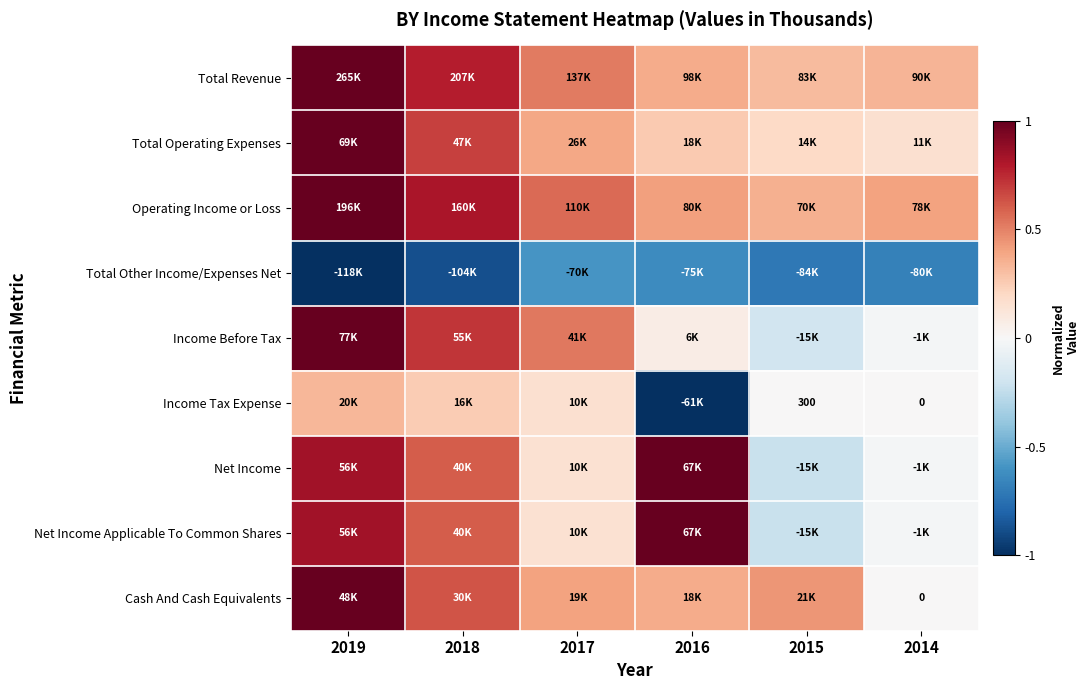

The Net Income series shows -0.0 at 2014. True or false?

False